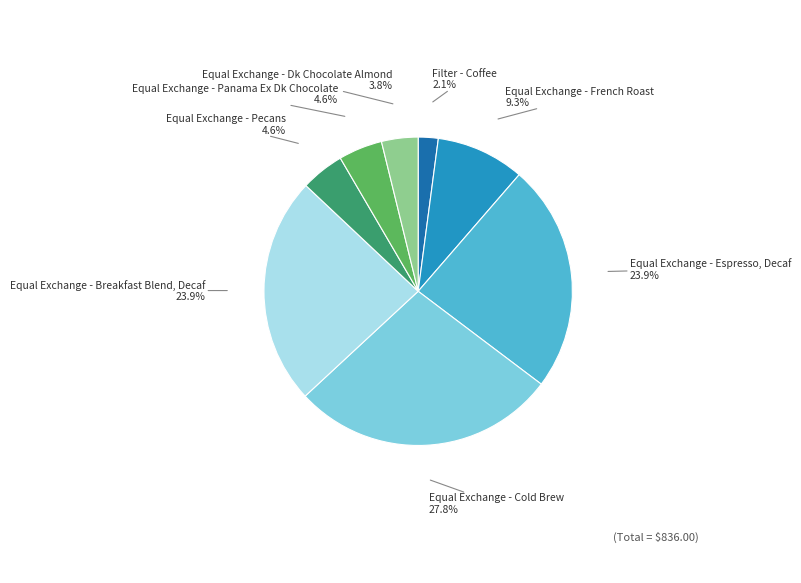

Is the sum of Equal Exchange - Pecans and Equal Exchange - Cold Brew greater than half?

No